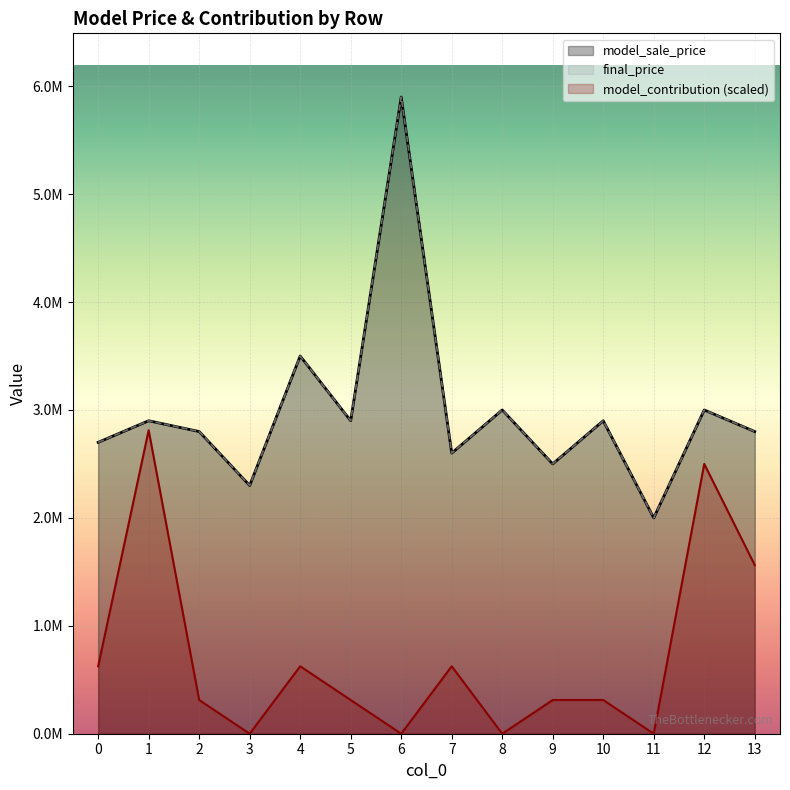

Which category has the lowest value across all series?

3